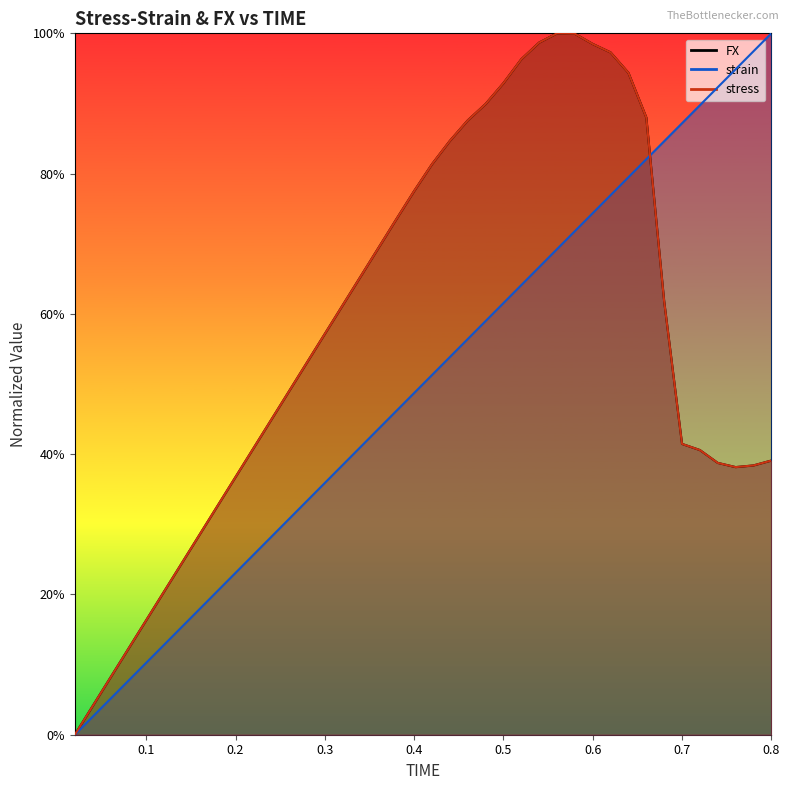

True or false: FX has more than 1 interior local peaks.

False